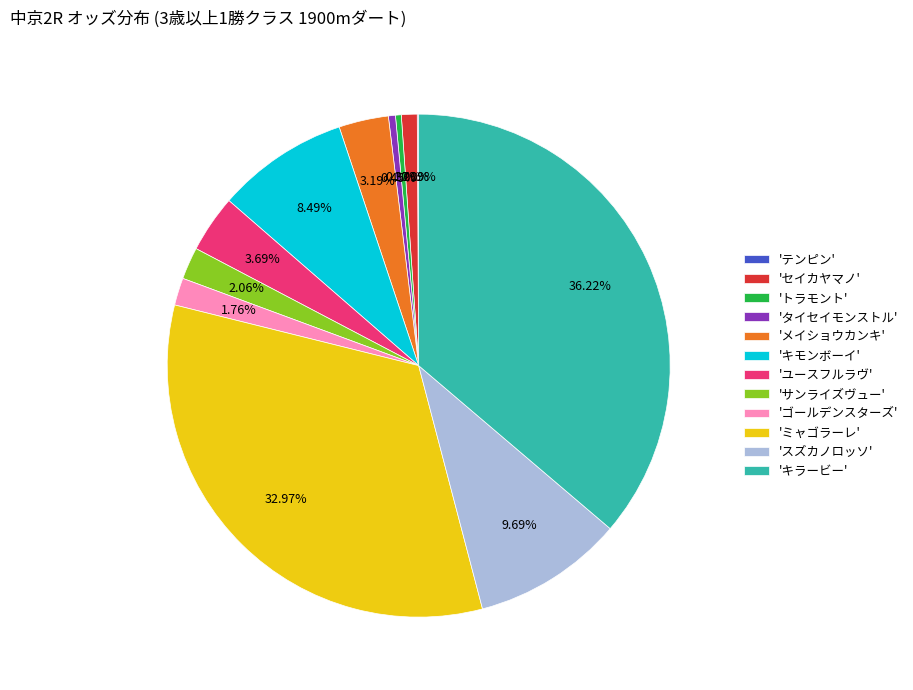

Is 'スズカノロッソ' the majority of the pie?

No